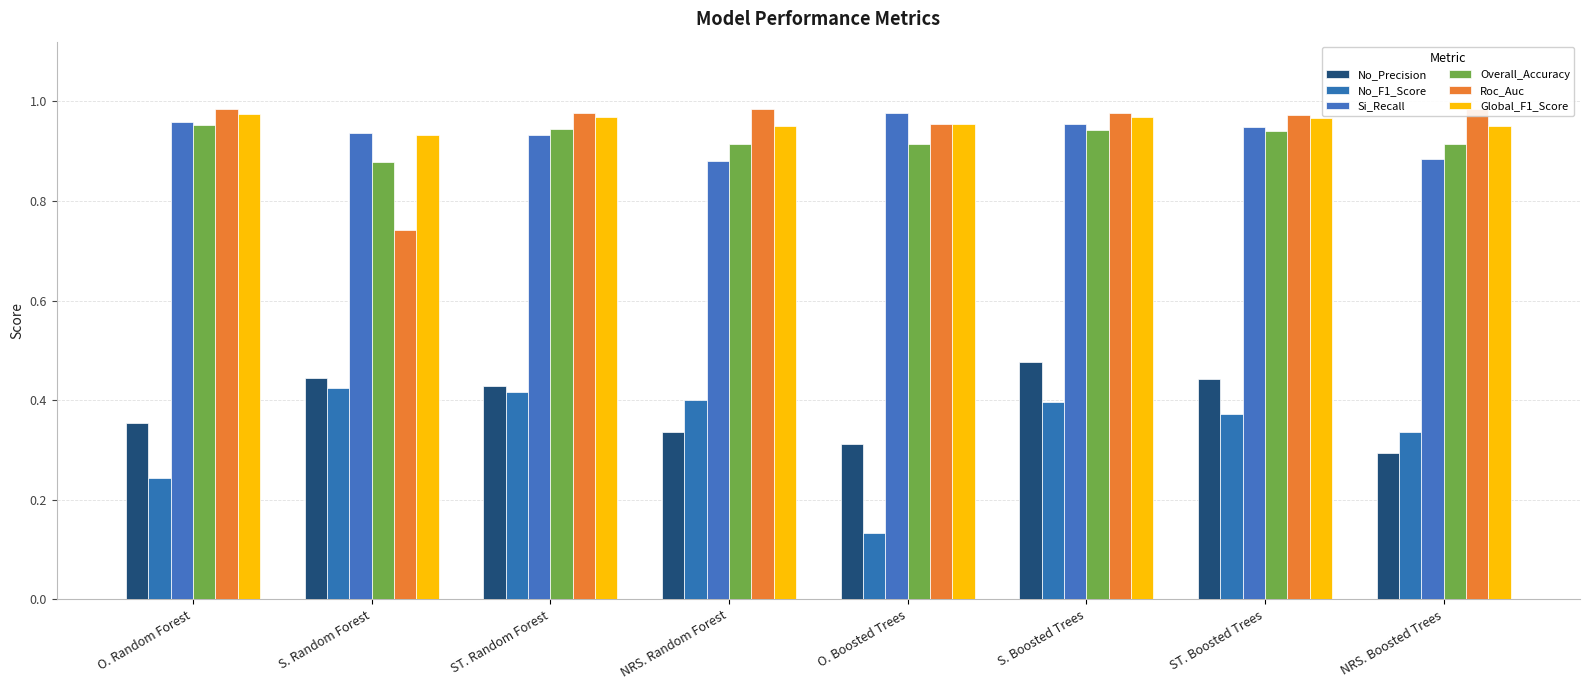

List the labels in order of Si_Recall value, smallest first.

NRS. Random Forest, NRS. Boosted Trees, ST. Random Forest, S. Random Forest, ST. Boosted Trees, S. Boosted Trees, O. Random Forest, O. Boosted Trees